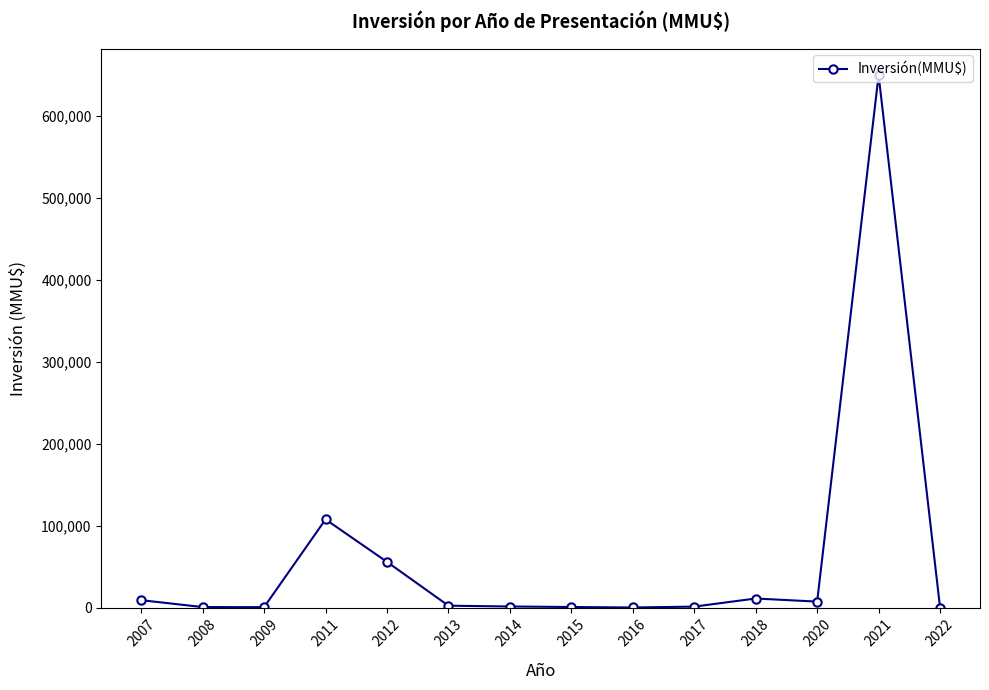

What is the difference between the second highest and second lowest values?

107568